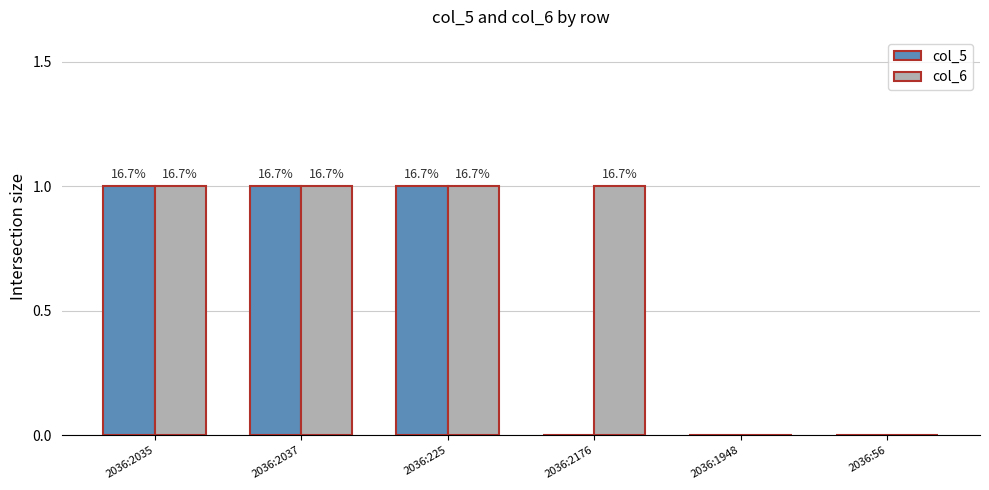

Are the bars grouped side by side (vs. stacked)?

Yes